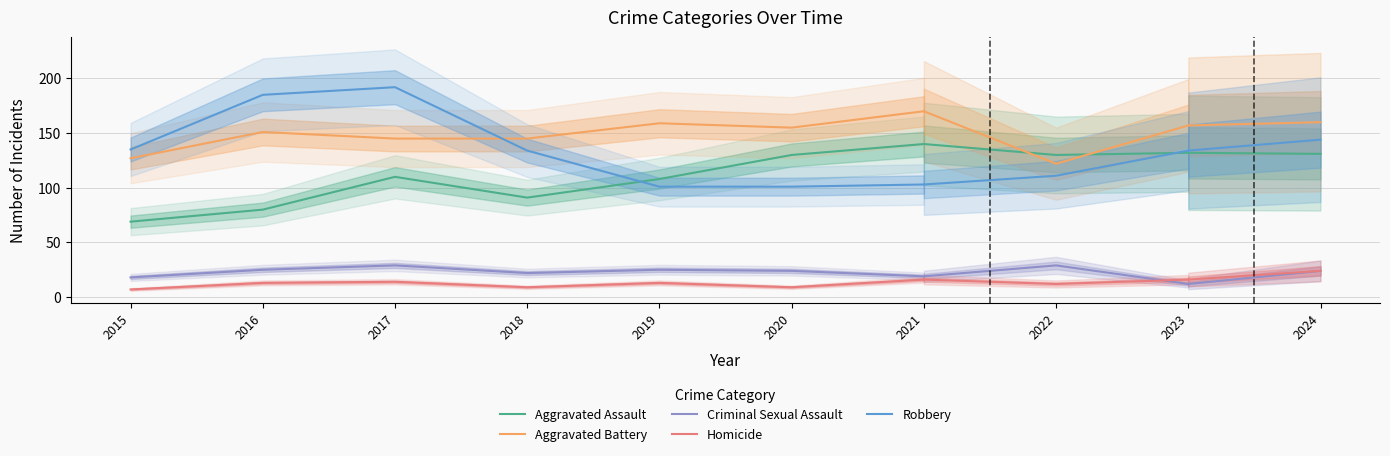

How many lines are shown in the chart?

5